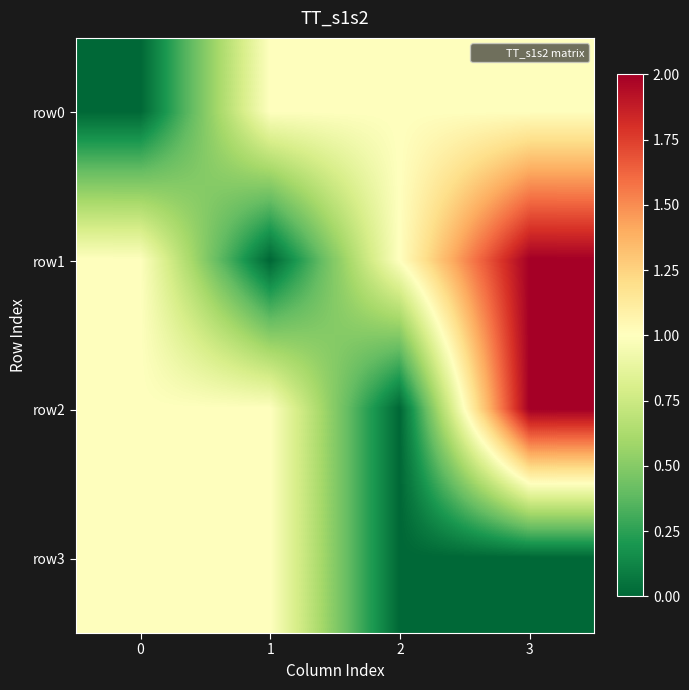

List the series in order of their peak value, lowest first.

row0, row3, row1, row2